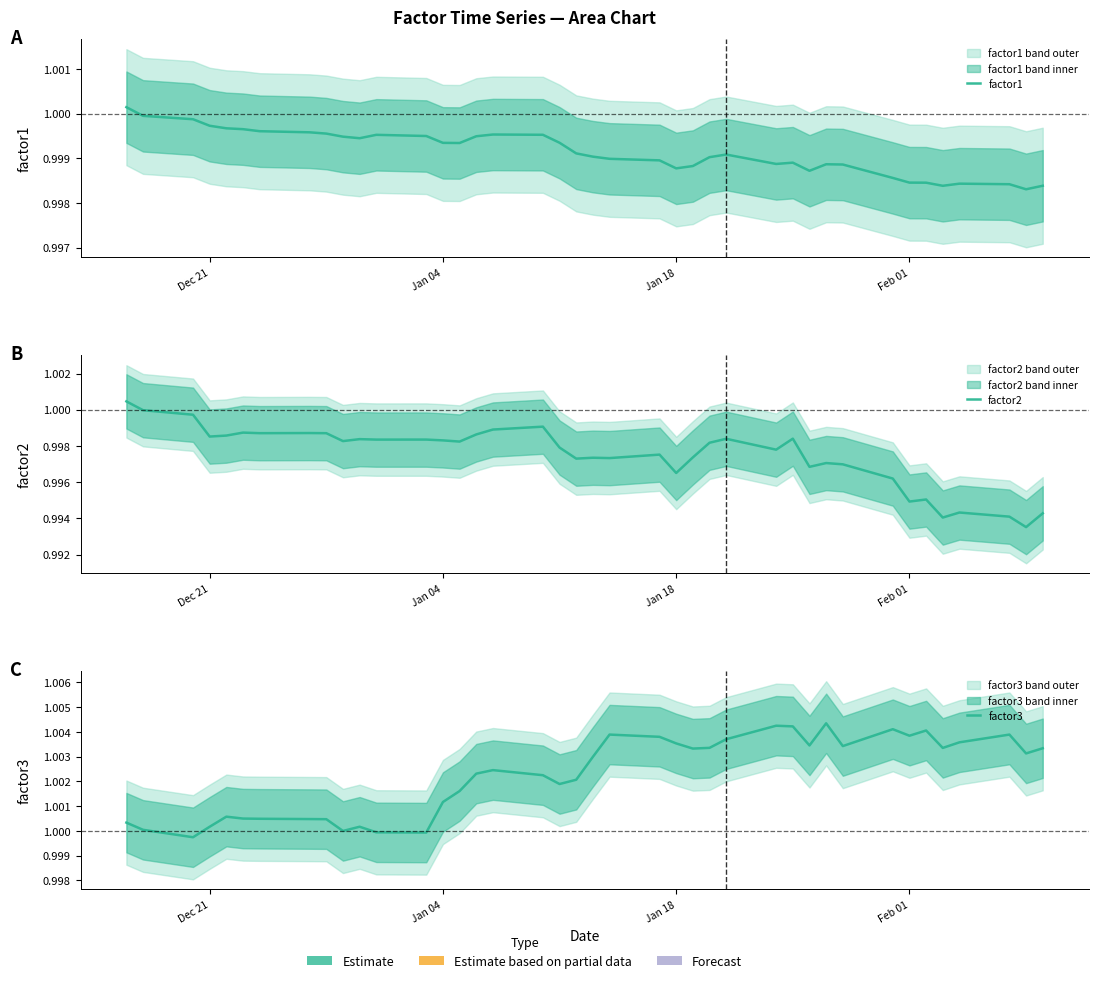

Rank the series by their average value, from highest to lowest.

factor3, factor1, factor2